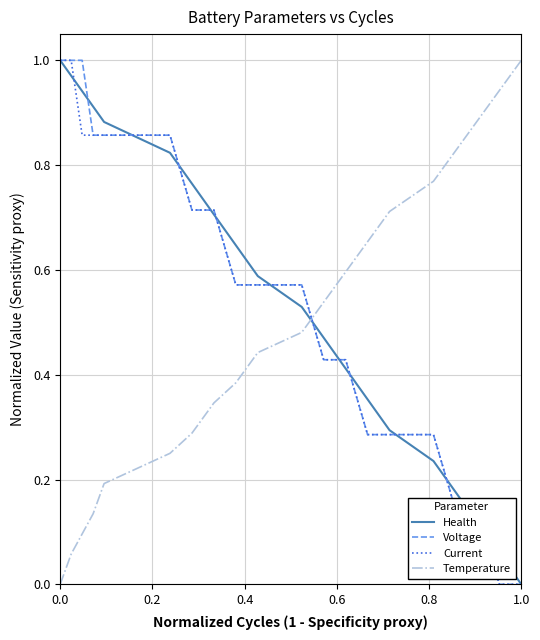

True or false: Current and Temperature intersect in this chart.

True